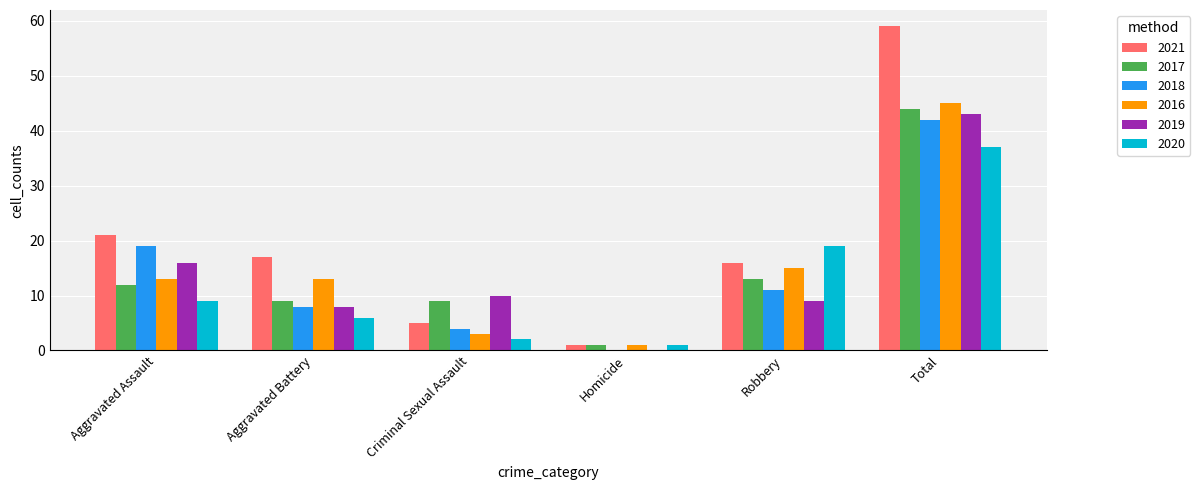

What is the sum of the 2018 values at Aggravated Battery and Aggravated Assault?

27